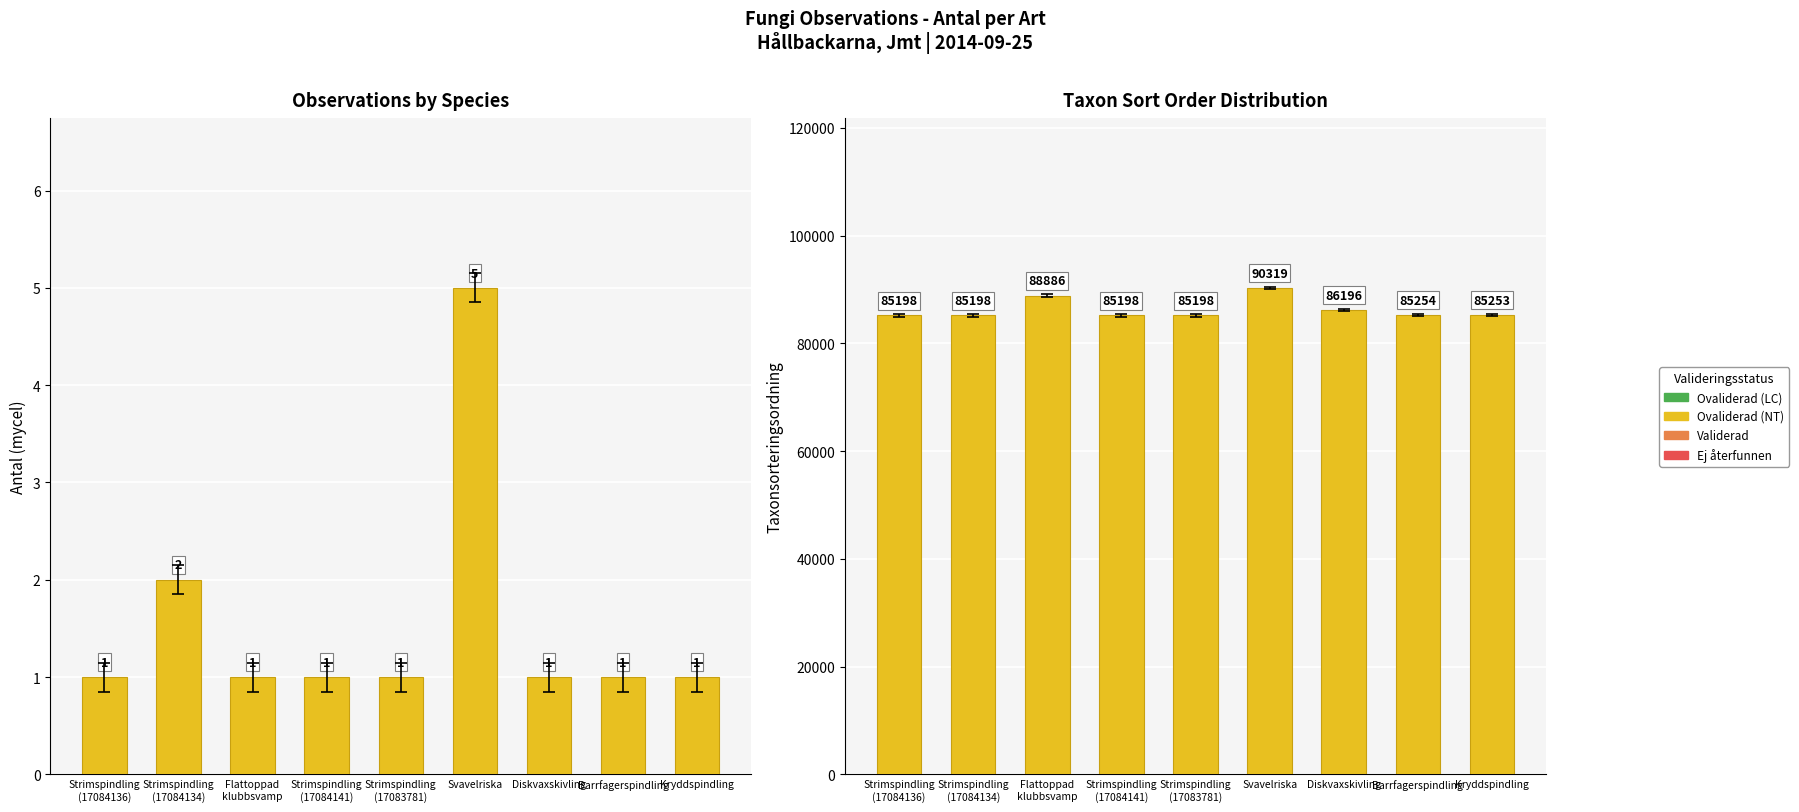

Between Strimspindling
(17083781) and Kryddspindling, which series saw the biggest shift?

Taxonsorteringsordning